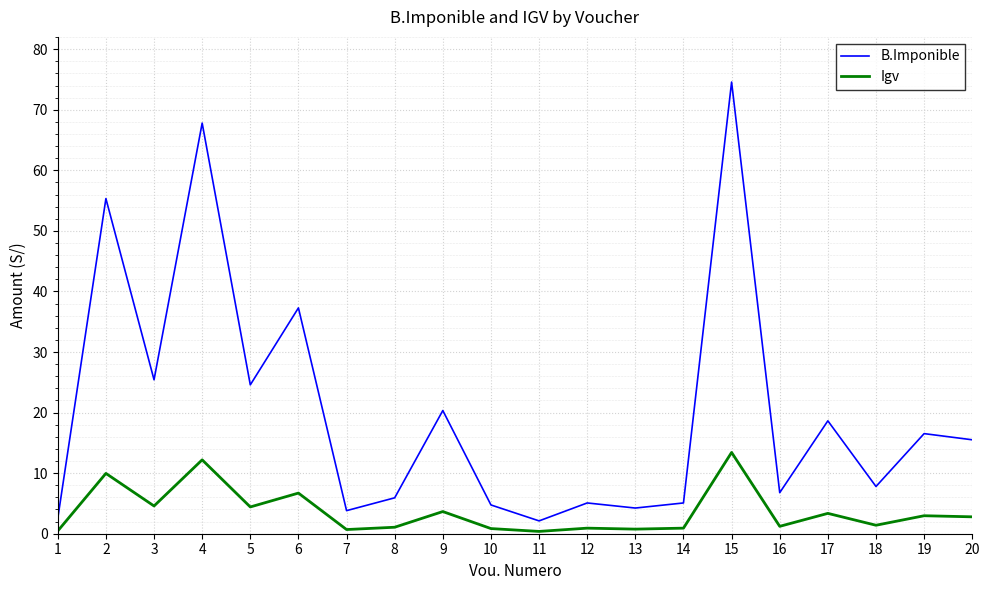

What is the average value of the B.Imponible series?

20.2